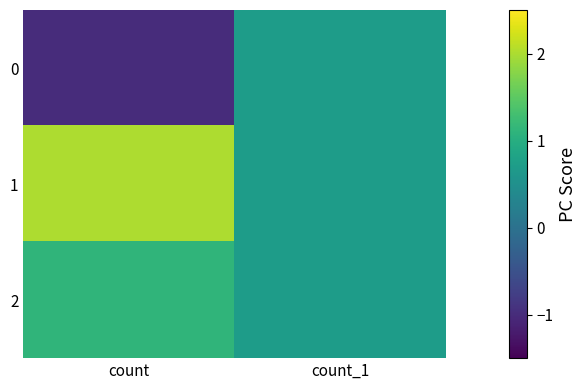

List the series in order of their peak value, lowest first.

0, 2, 1